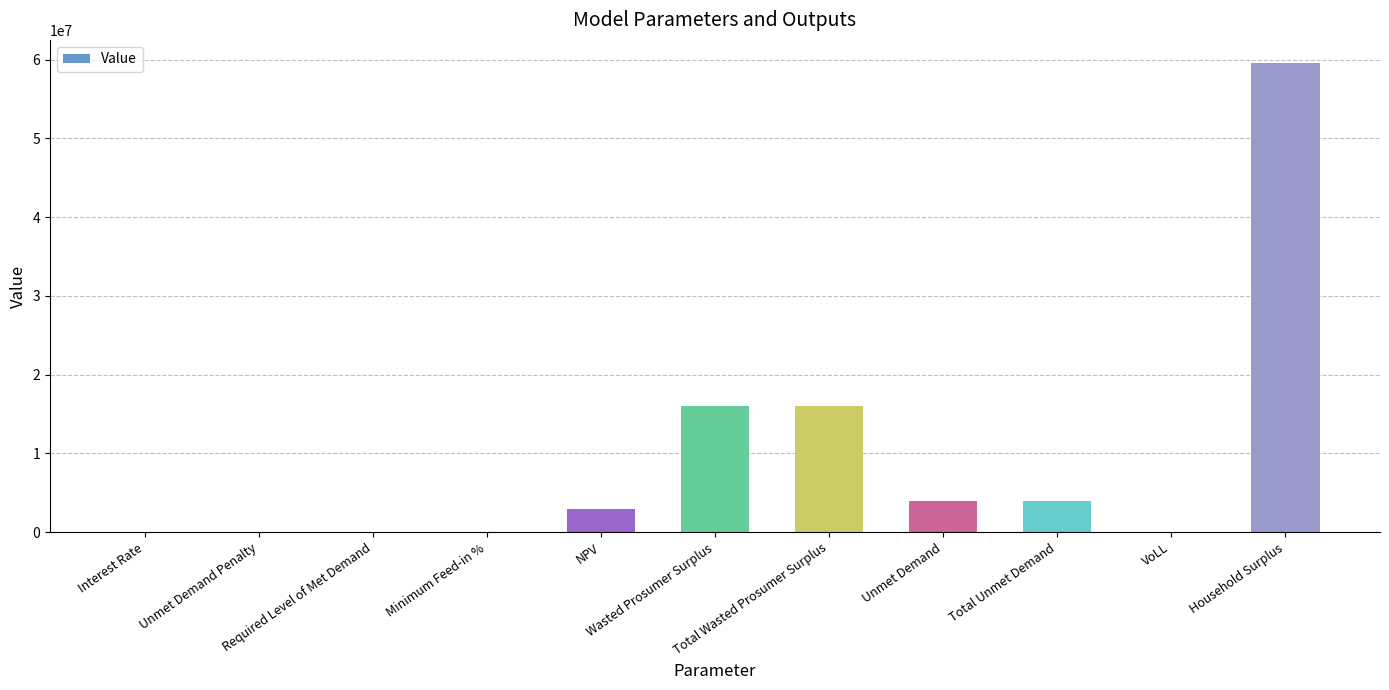

What is the change in value from NPV to VoLL?

-2908070.6